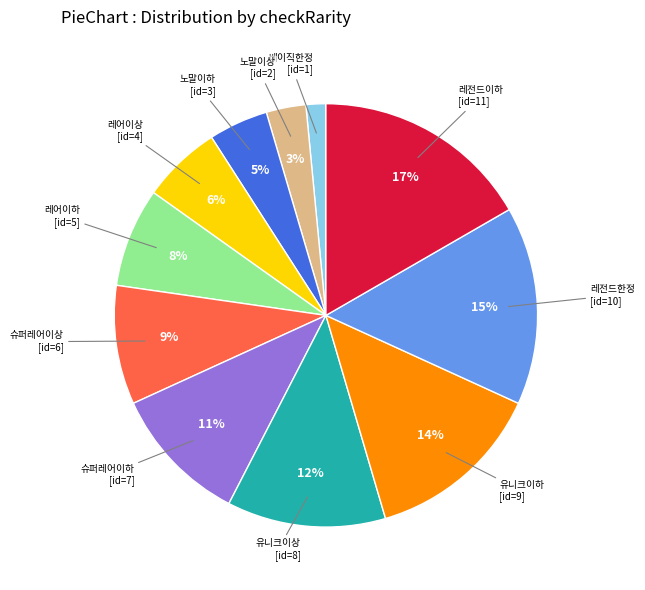

To the nearest percent, what is the average slice percentage?

9%